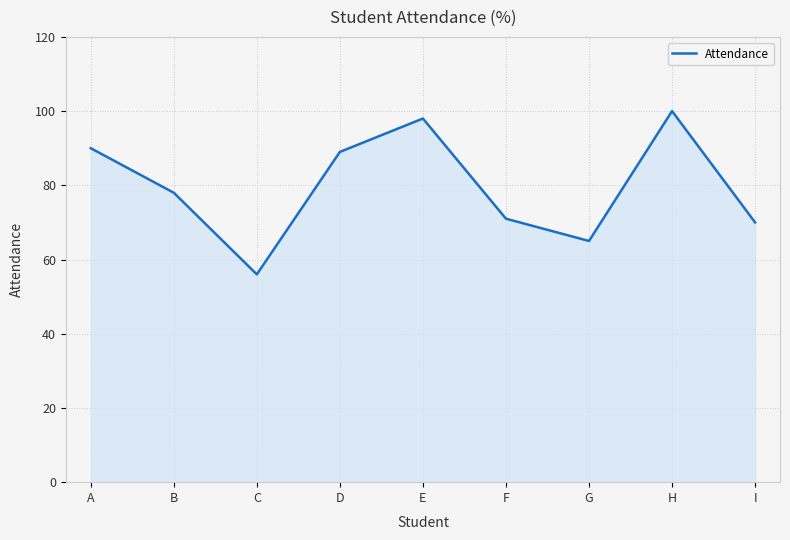

How many interior local peaks (higher than both neighbors) does the data have?

2